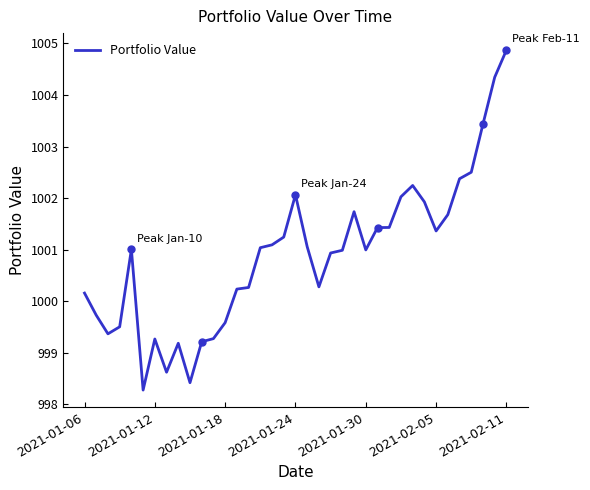

What is the sum of all values?

37033.2